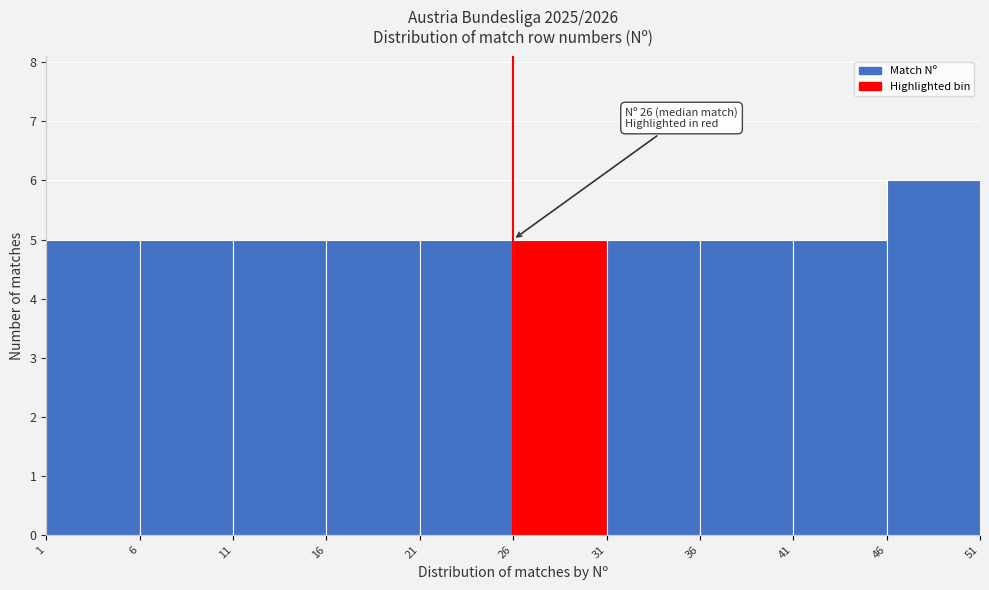

Over which range of the x-axis is the bar tallest?

46 to 51